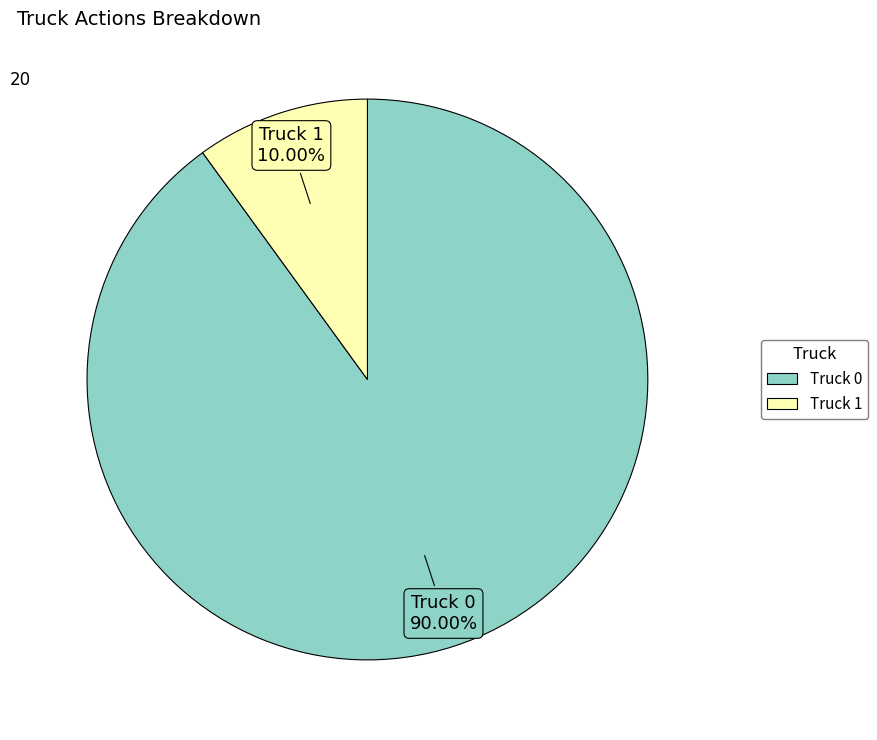

How many segments does this pie chart have?

2